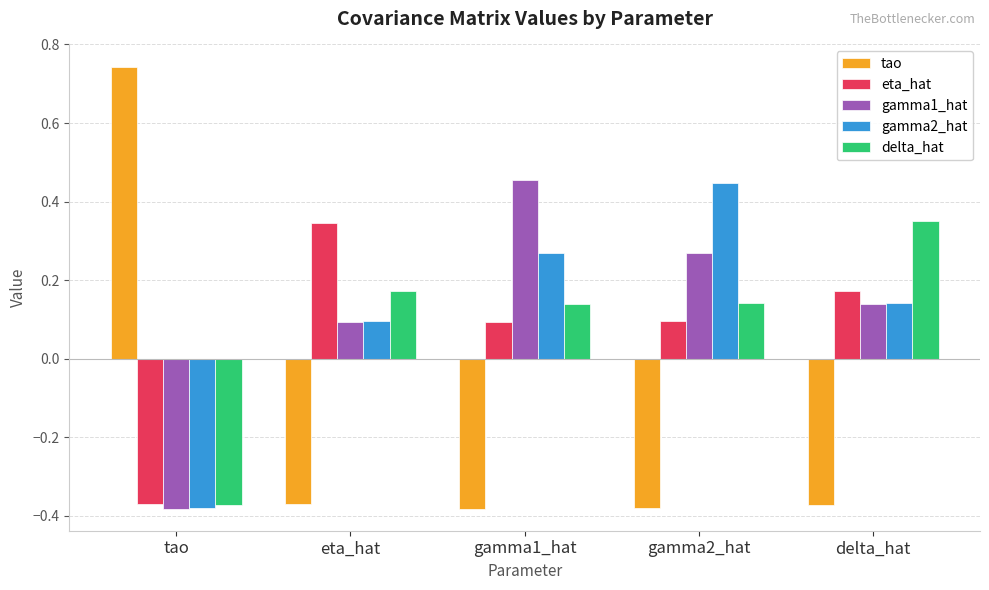

The gamma2_hat series shows -0.6 at tao. True or false?

False